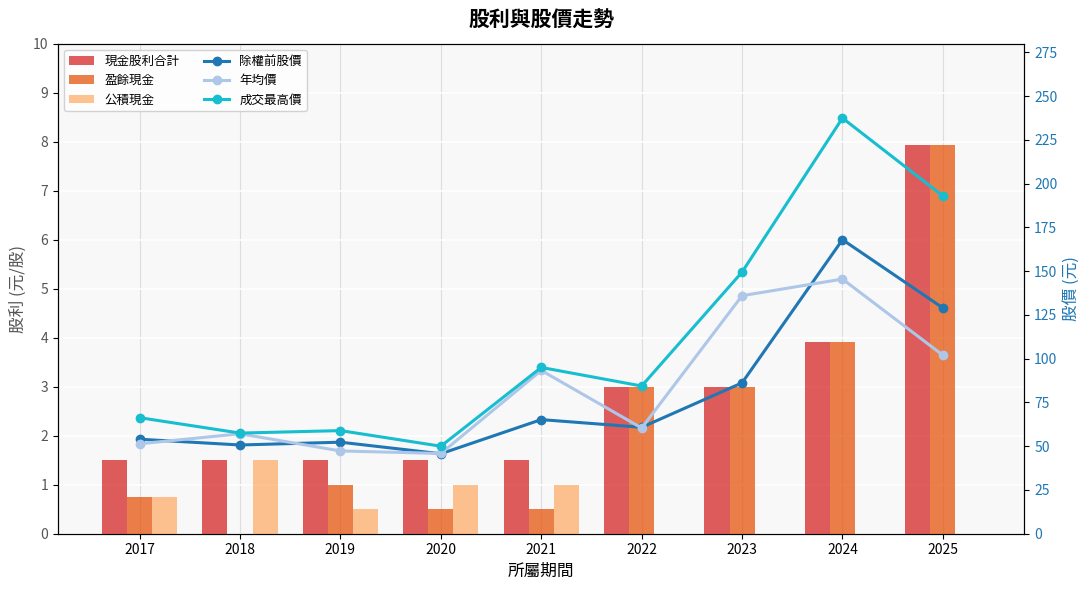

Which label corresponds to the largest value in the chart?

2024